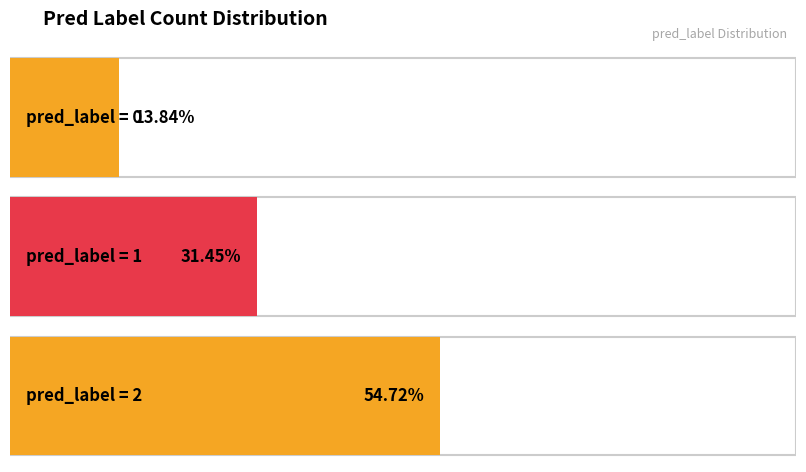

The chart shows a value of 32 at 1. True or false?

False